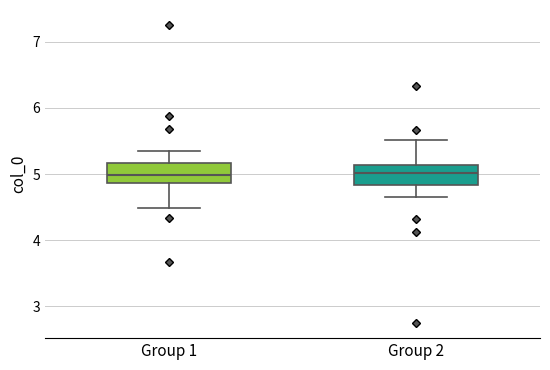

Reading left to right, transcribe this box plot: for each box, give where its median line is, the range the box spans, and where its two whiskers end, as read against the y-axis. The values are not printed on the chart, so give them approximately, as read against the axis.

Group 1: median 5.0, box 4.9 to 5.2, whiskers 4.5 to 5.3
Group 2: median 5.0, box 4.8 to 5.1, whiskers 4.7 to 5.5